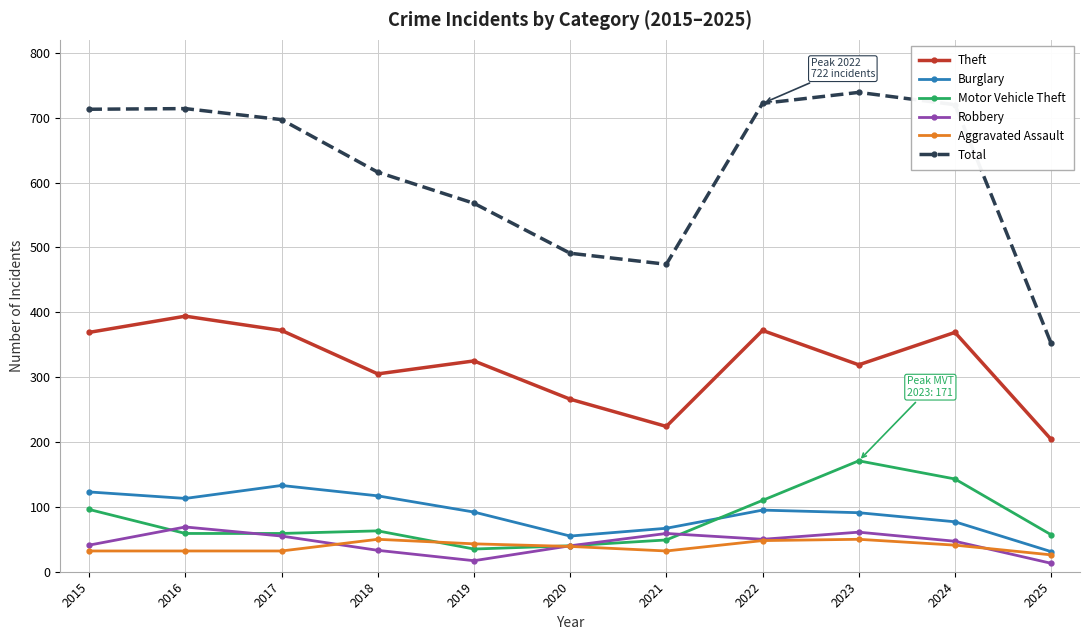

List the series in order of their peak value, lowest first.

Aggravated Assault, Robbery, Burglary, Motor Vehicle Theft, Theft, Total